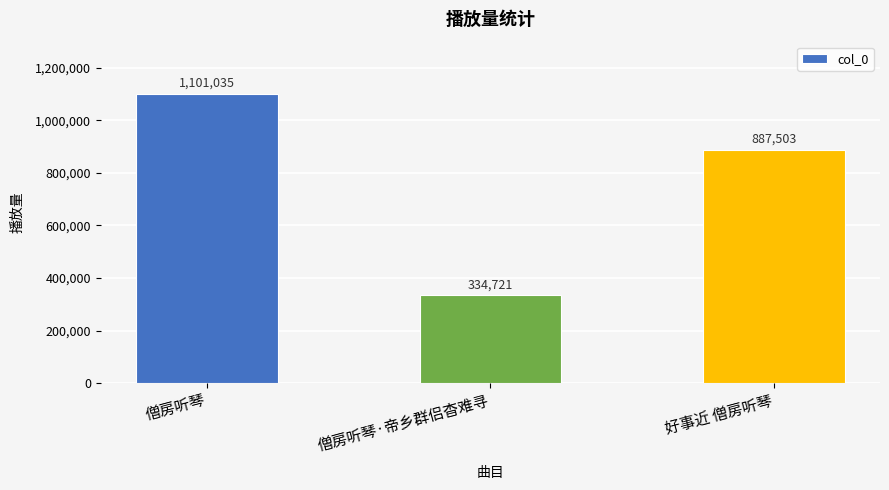

Is it true that the value at 僧房听琴 is 1101035?

True